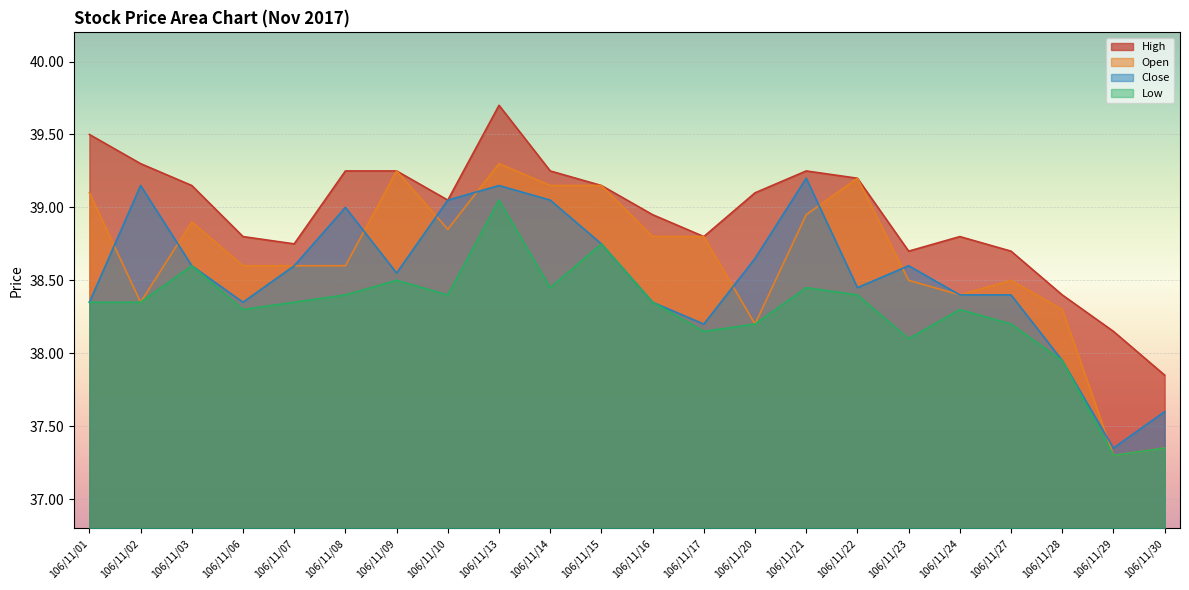

What are all the series names shown in the legend?

High, Open, Close, Low